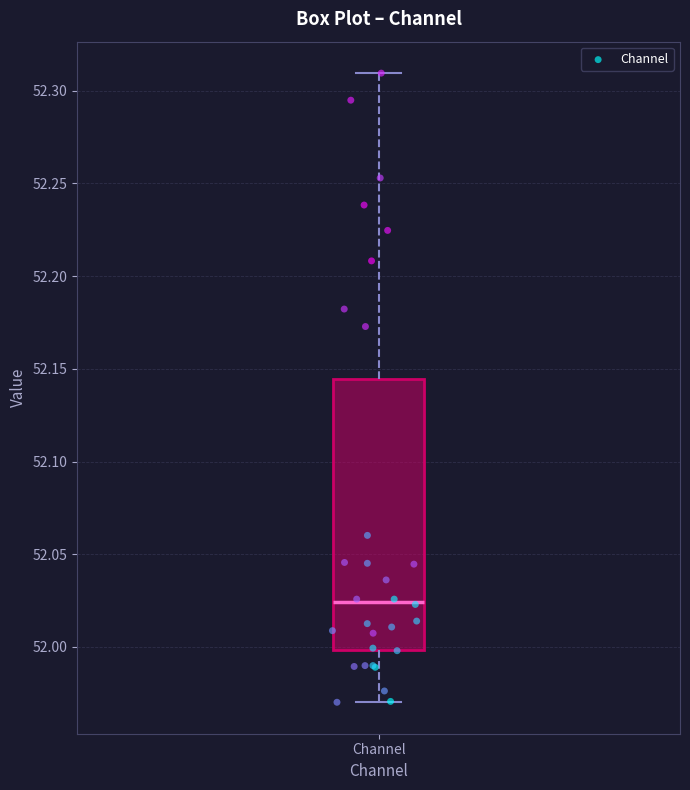

Where does the upper whisker of the box for Channel end on the y-axis? The values are not printed on the chart, so give them approximately, as read against the axis.

52.310